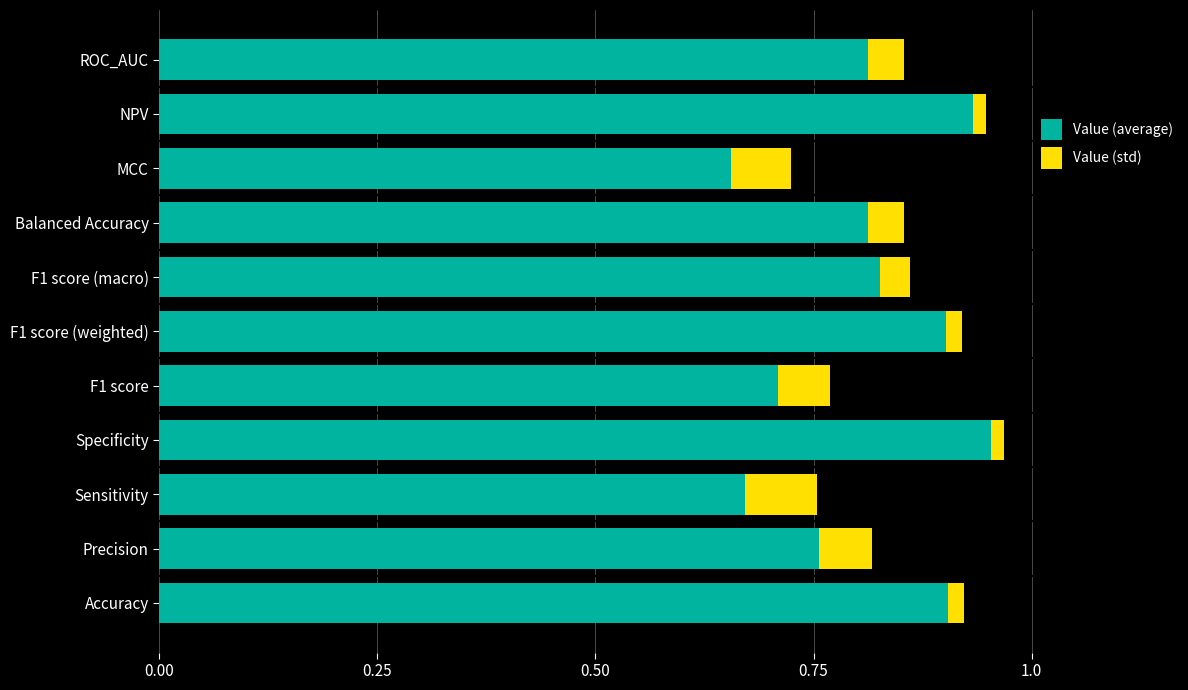

At which label does Value (average) reach its peak?

Specificity